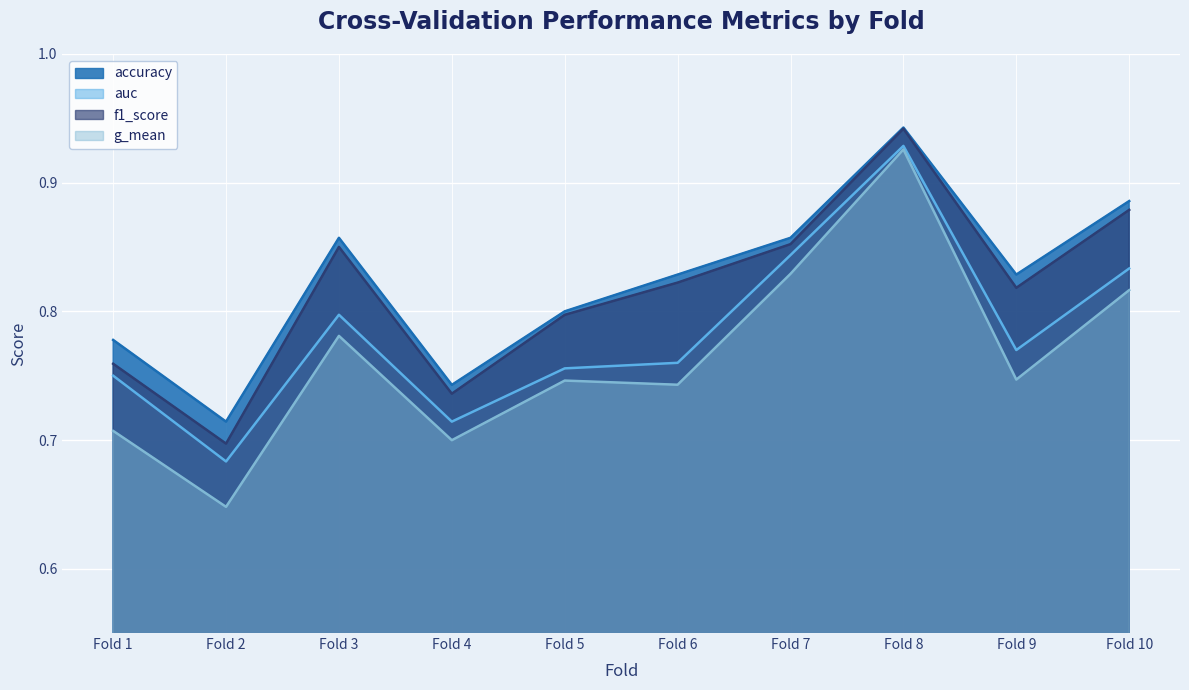

True or false: f1_score and auc intersect in this chart.

False